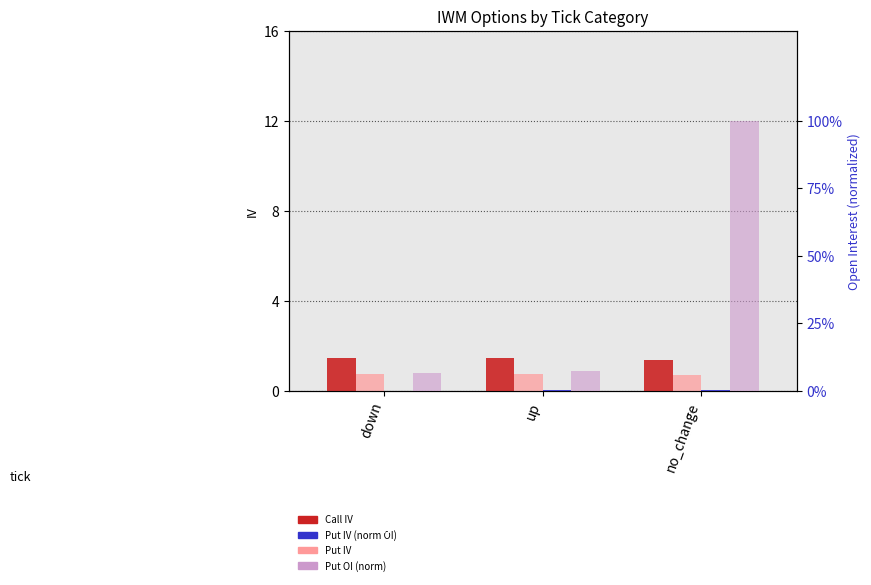

Is the value of Put OI (norm) at down greater than the value of Call OI (norm) at down?

Yes